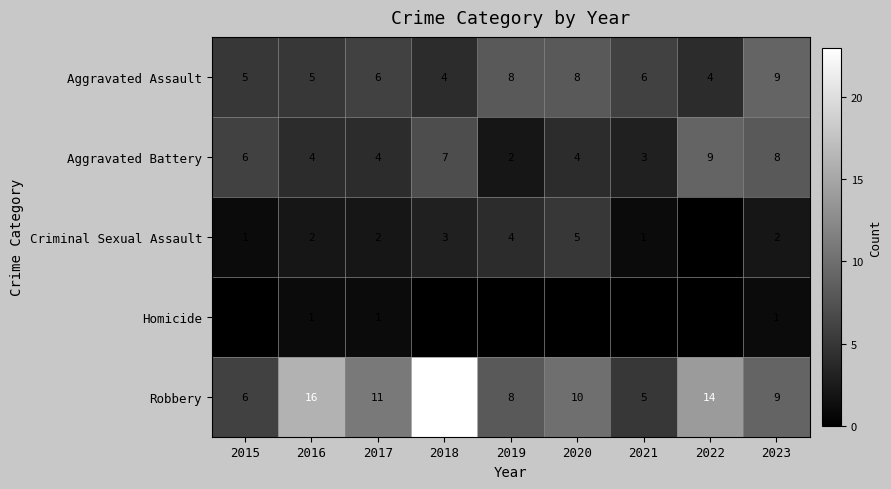

At which label does Aggravated Assault reach its peak?

2023